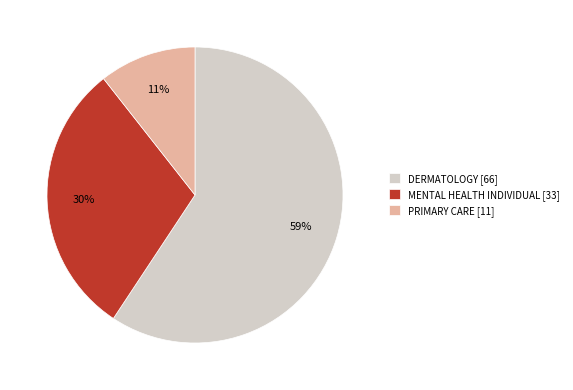

Which slice represents more than half of the pie?

DERMATOLOGY